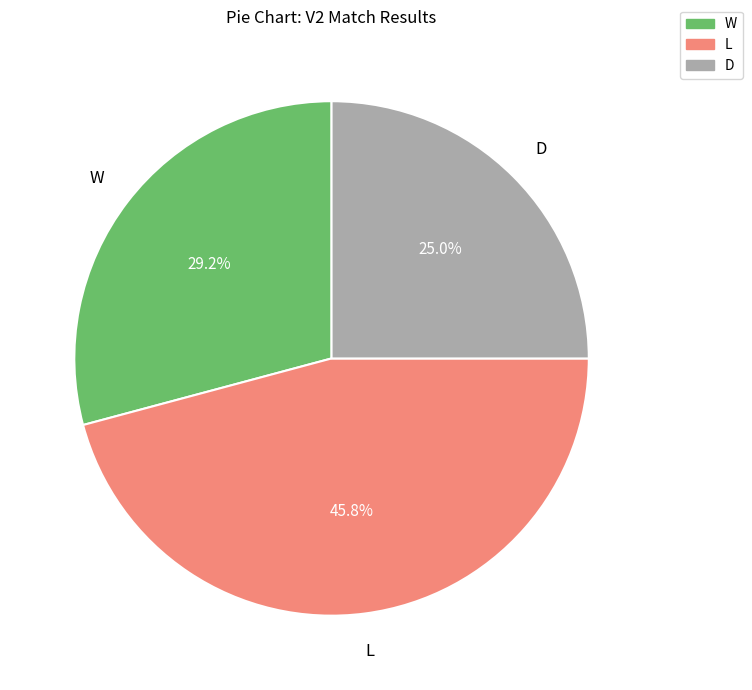

How many segments does this pie chart have?

3